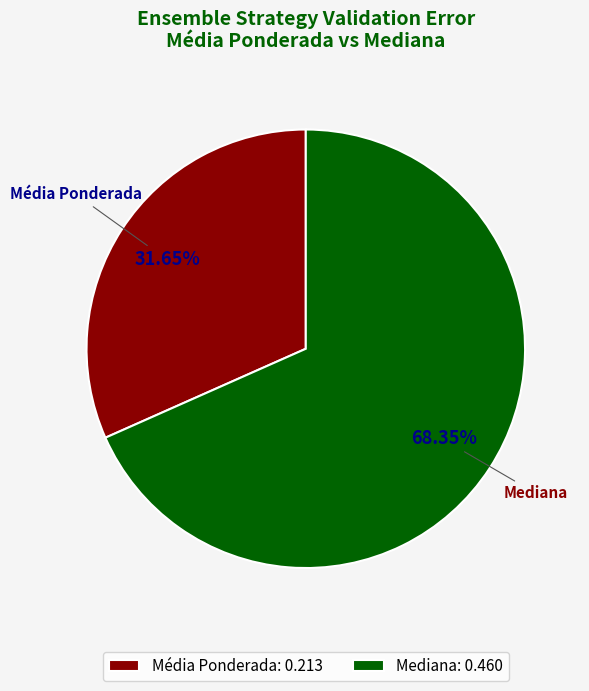

Which slice is the smallest?

Média Ponderada: 0.213